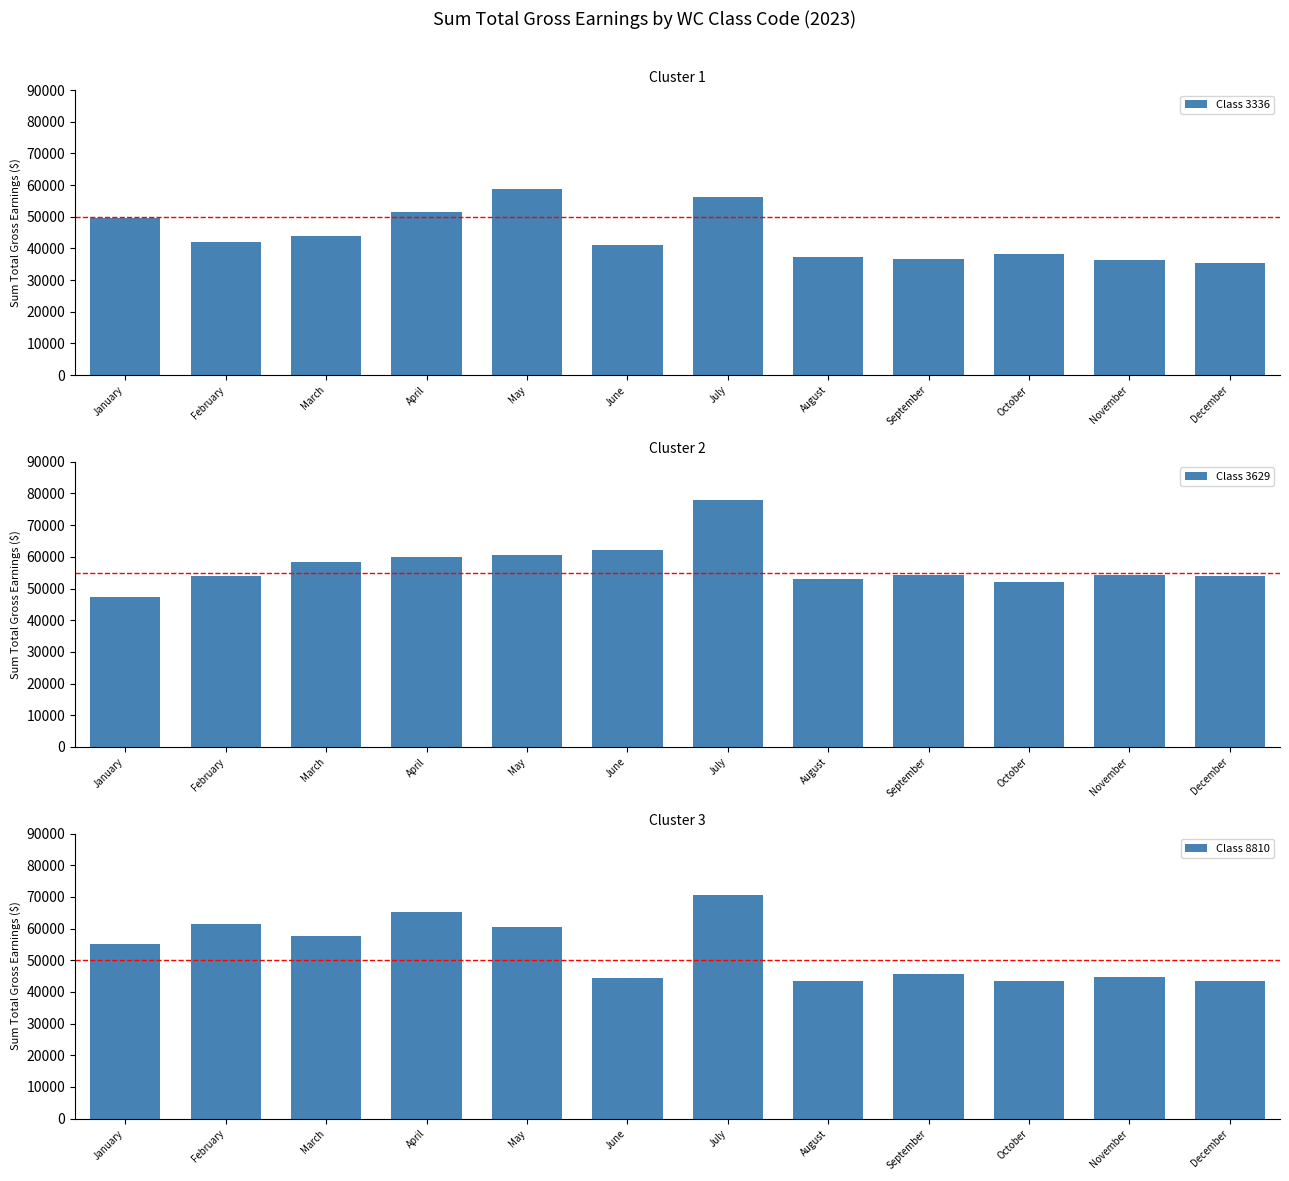

What is the spread (max minus min) of values at March?

14418.2